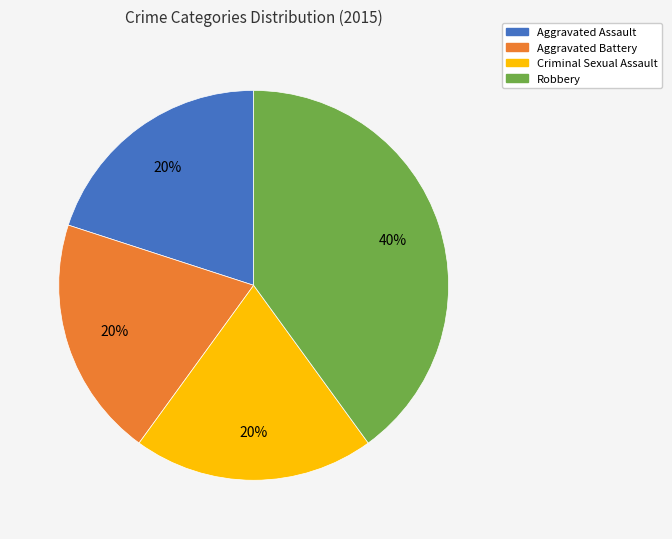

To the nearest percent, what is the average slice percentage?

25%